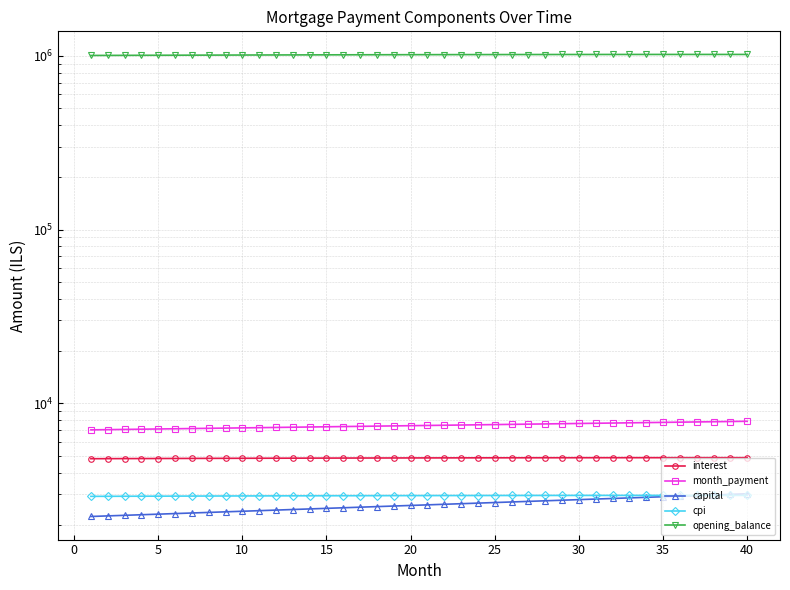

List the series in order of their peak value, highest first.

opening_balance, month_payment, interest, capital, cpi